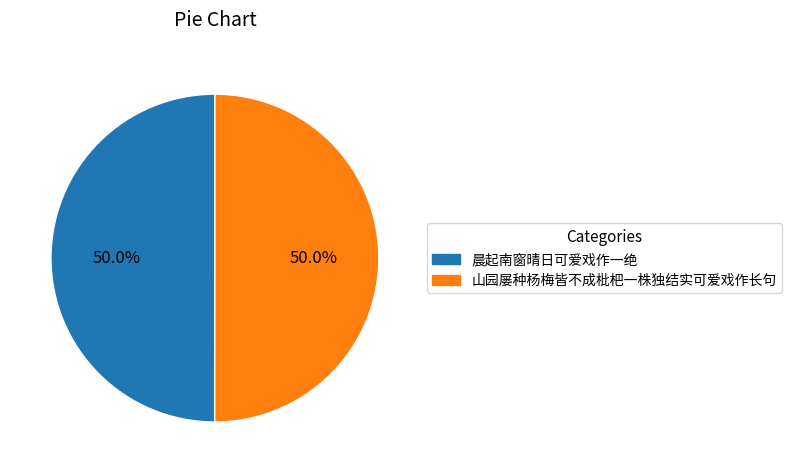

Is it true that 晨起南窗晴日可爱戏作一绝 is 50% of the pie?

True